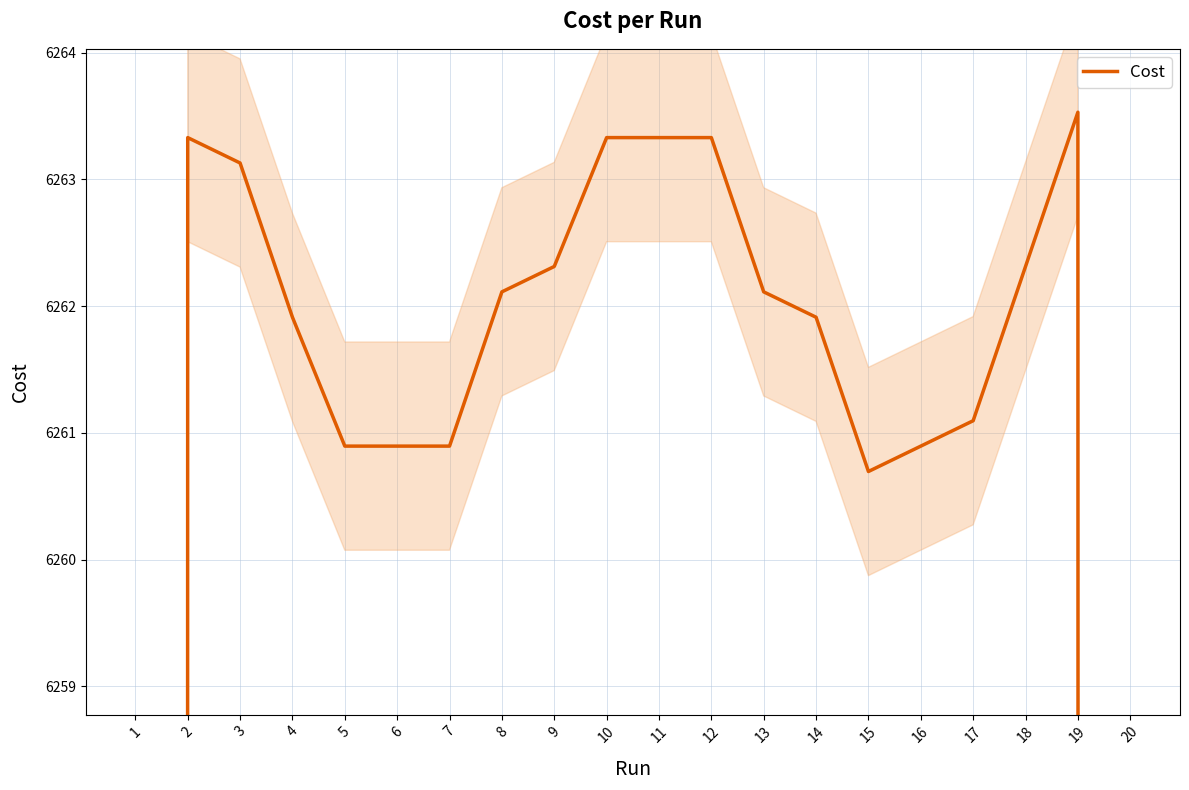

How many series are shown in this chart?

1